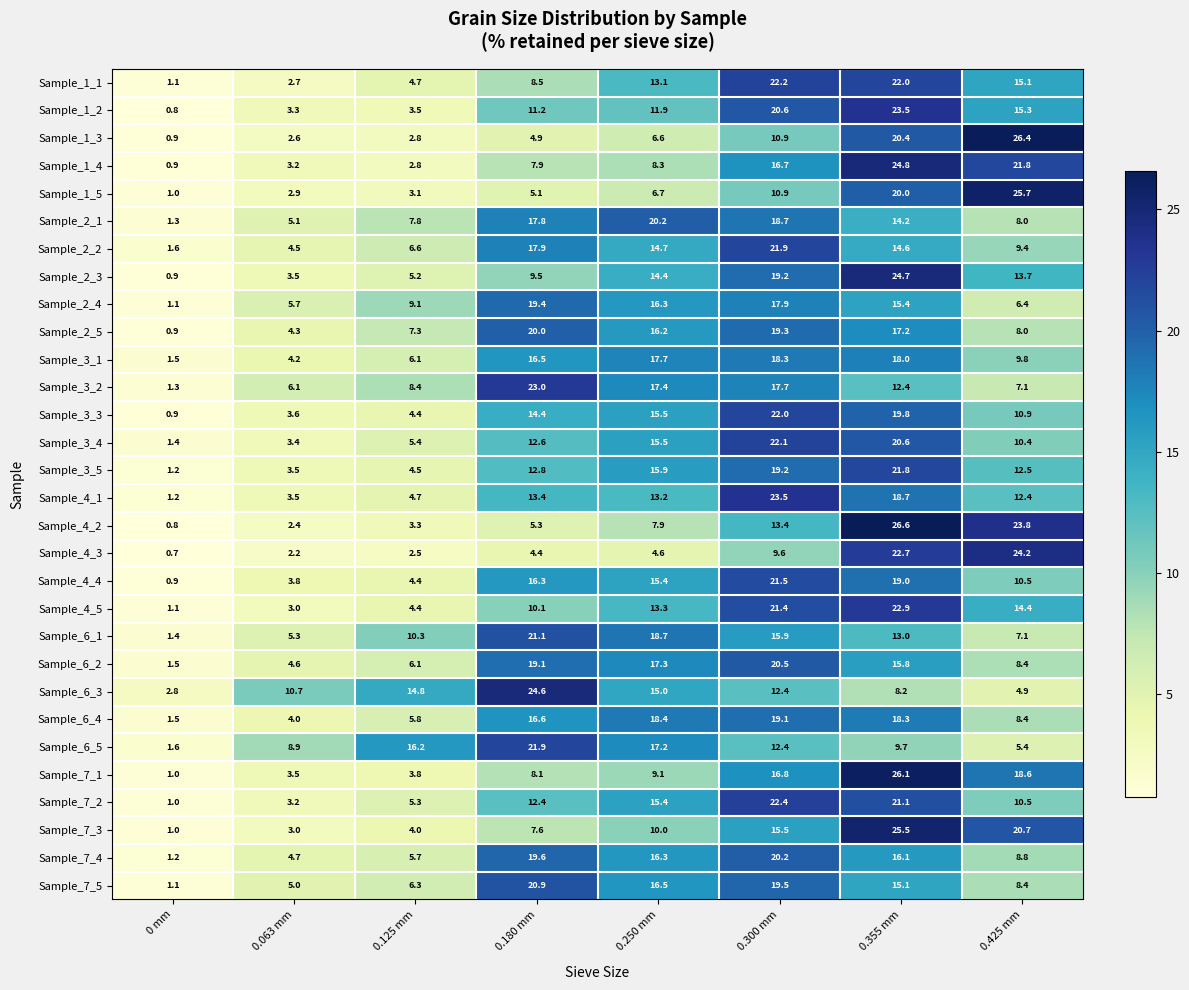

Between 0.063 mm and 0.300 mm, which series saw the biggest shift?

Sample_4_1